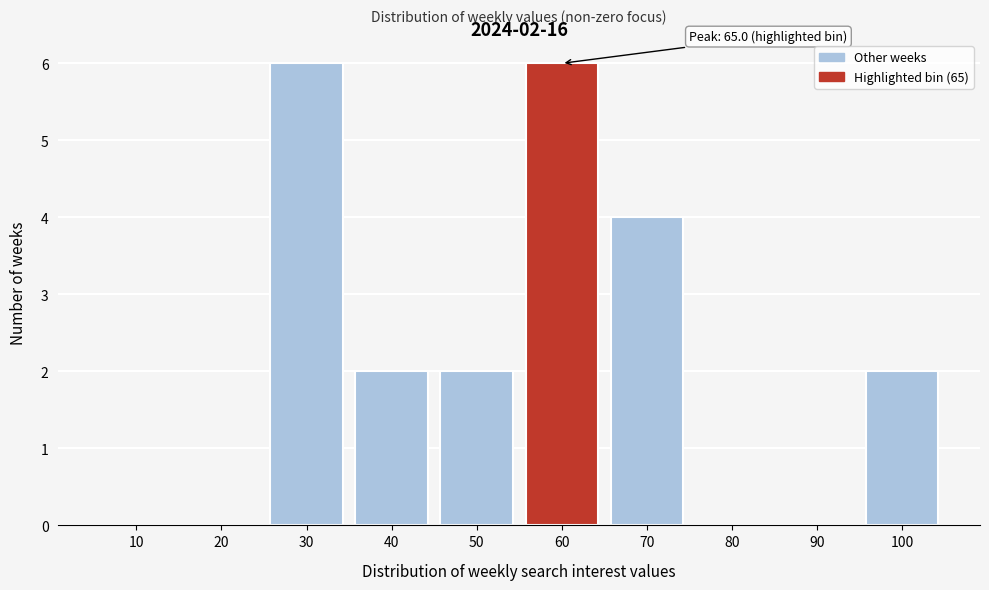

Reading right to left, transcribe all the data shown in this chart.

100=2	90=0	80=0	70=4	60=6	50=2	40=2	30=6	20=0	10=0